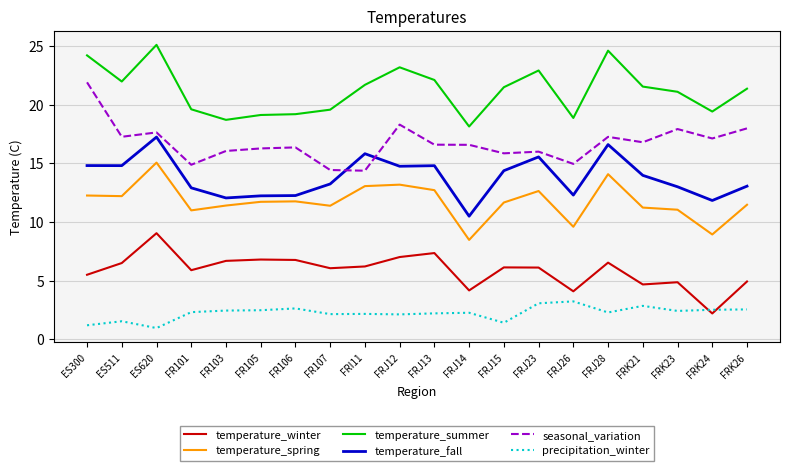

The value of precipitation_winter at FRK23 is 1.4. True or false?

False